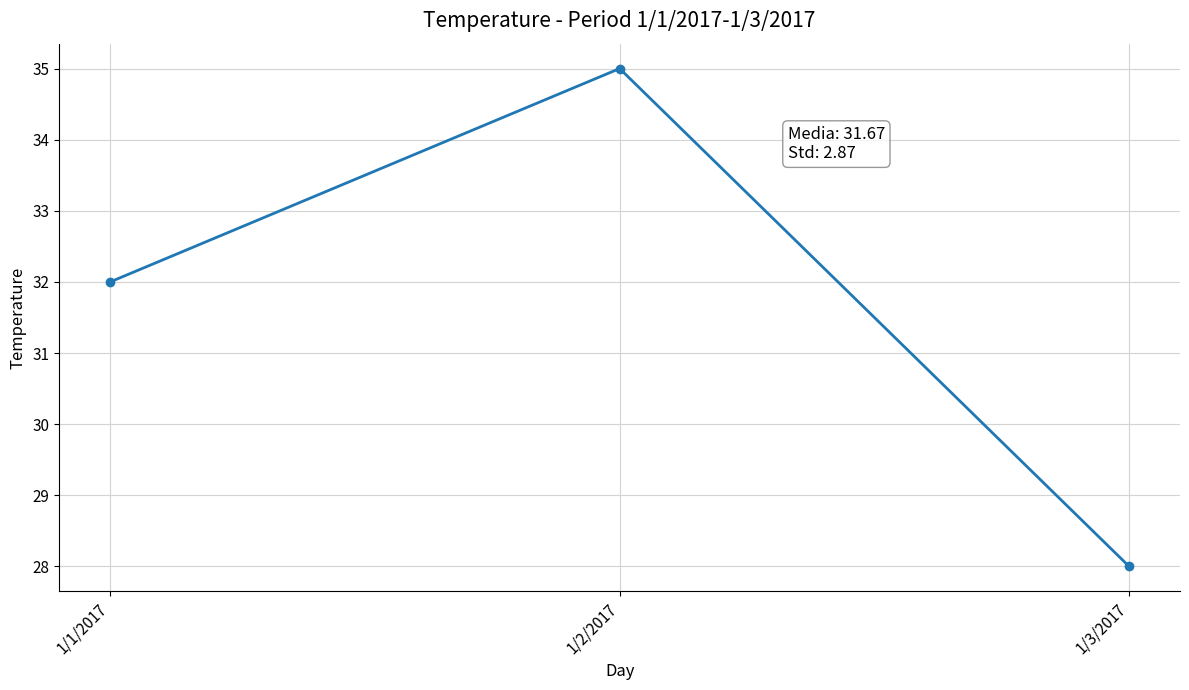

At which label is the value closest to 31?

1/1/2017